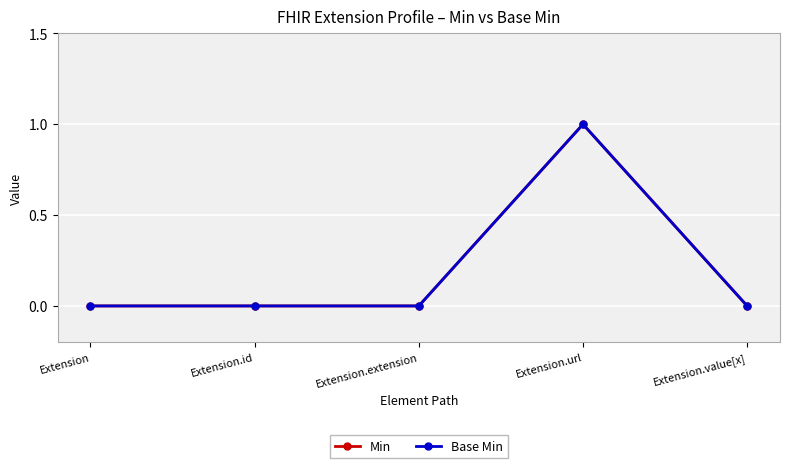

Count the Base Min values in the range 0 to 1.

5